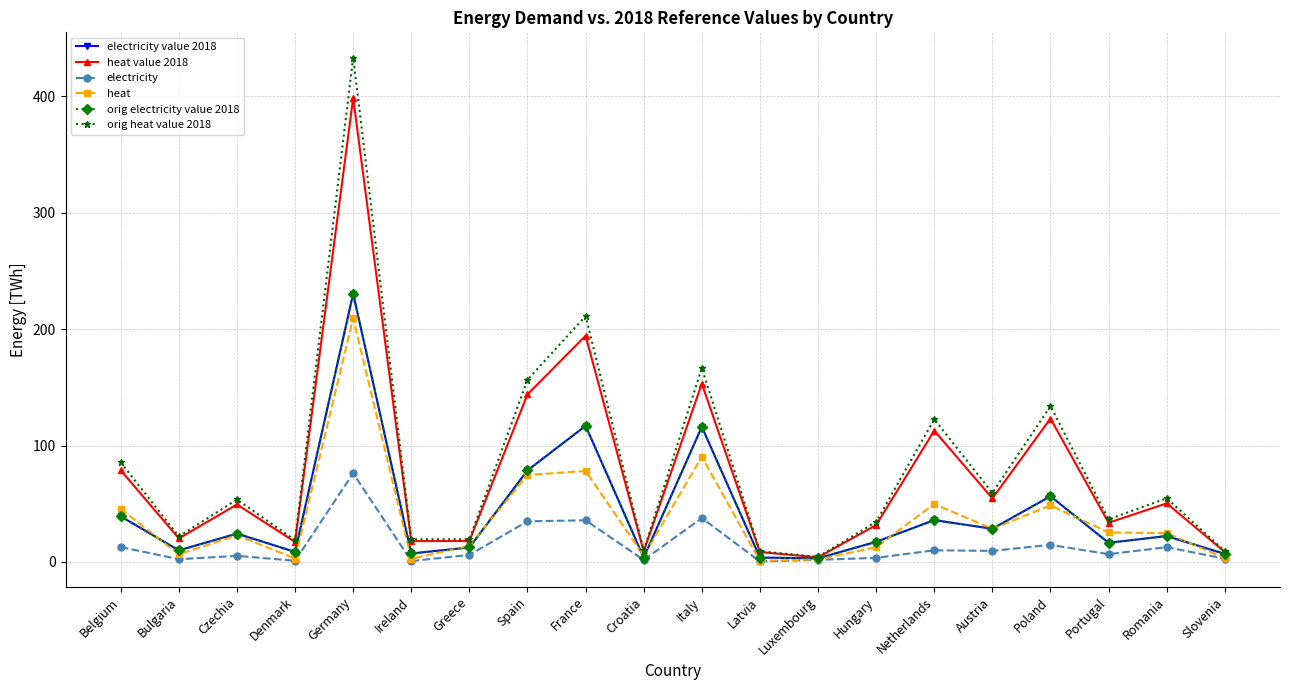

What is the difference between the maximum and minimum values in the orig heat value 2018 series?

429.2